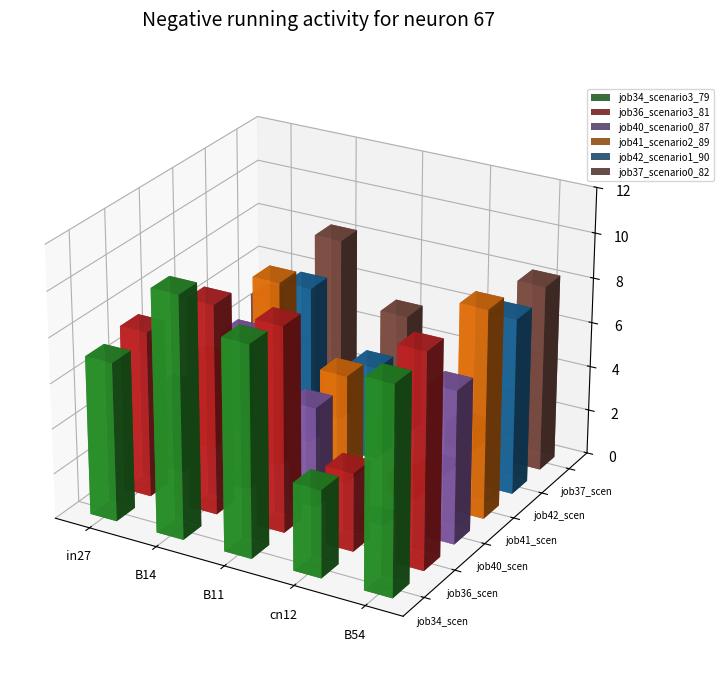

The job42_scenario1_90 series shows 0.1 at in27. True or false?

False